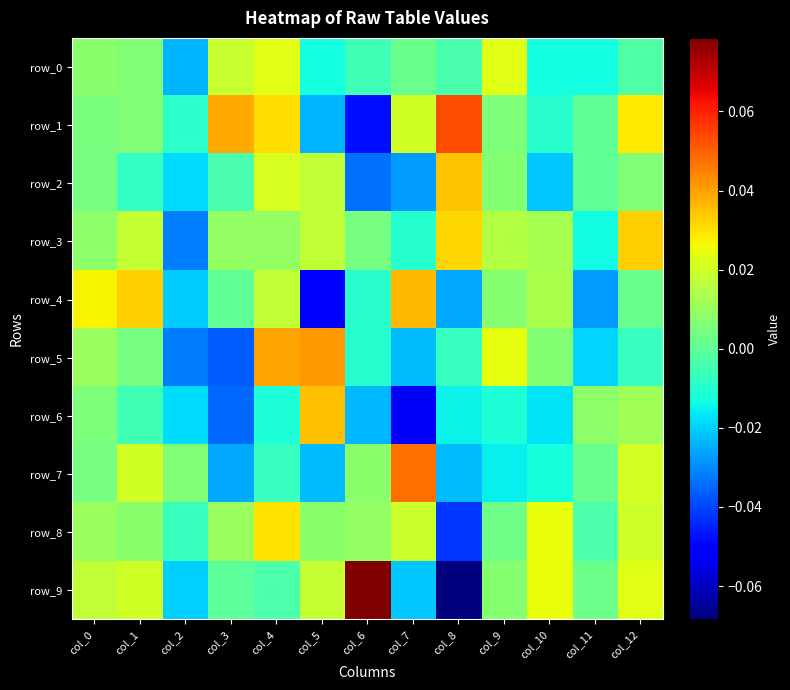

At which label does row_7 reach its minimum?

col_3